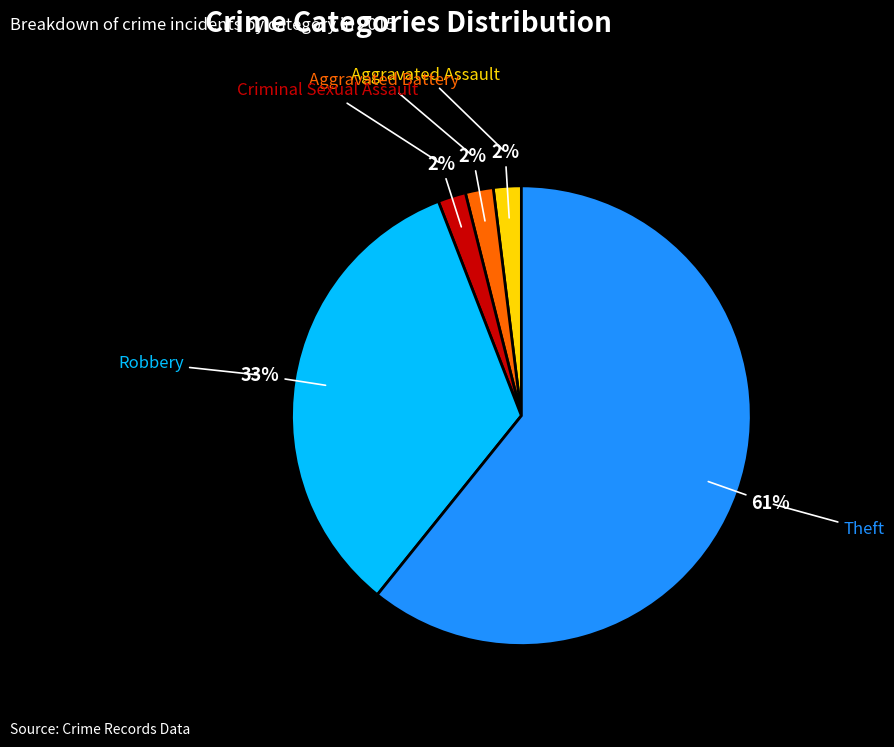

Which slice is the largest?

Theft